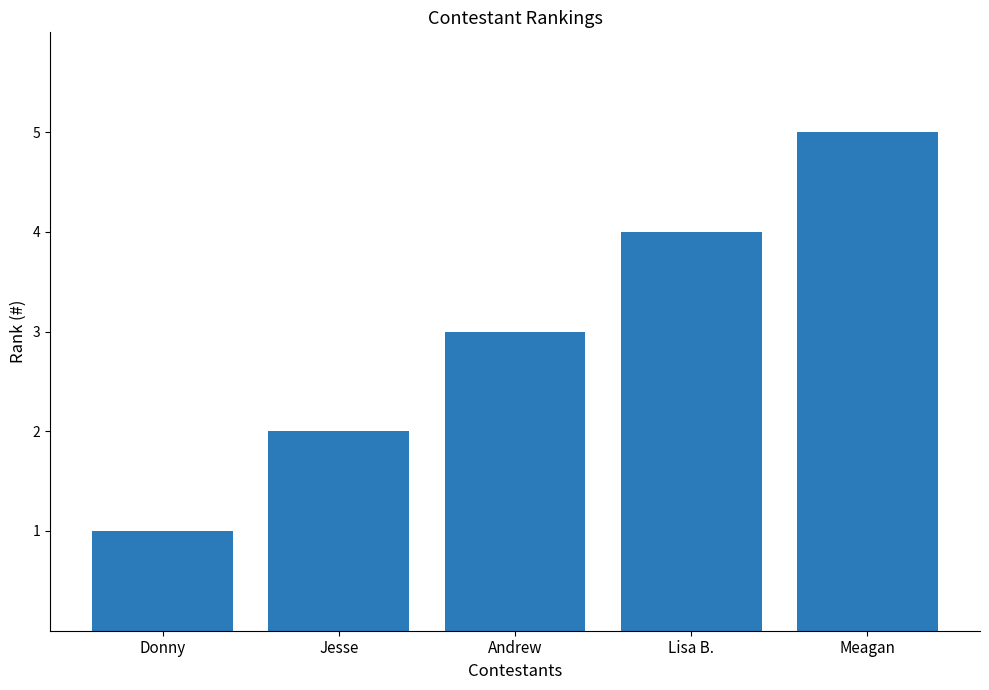

Count the number of data series in this chart.

1